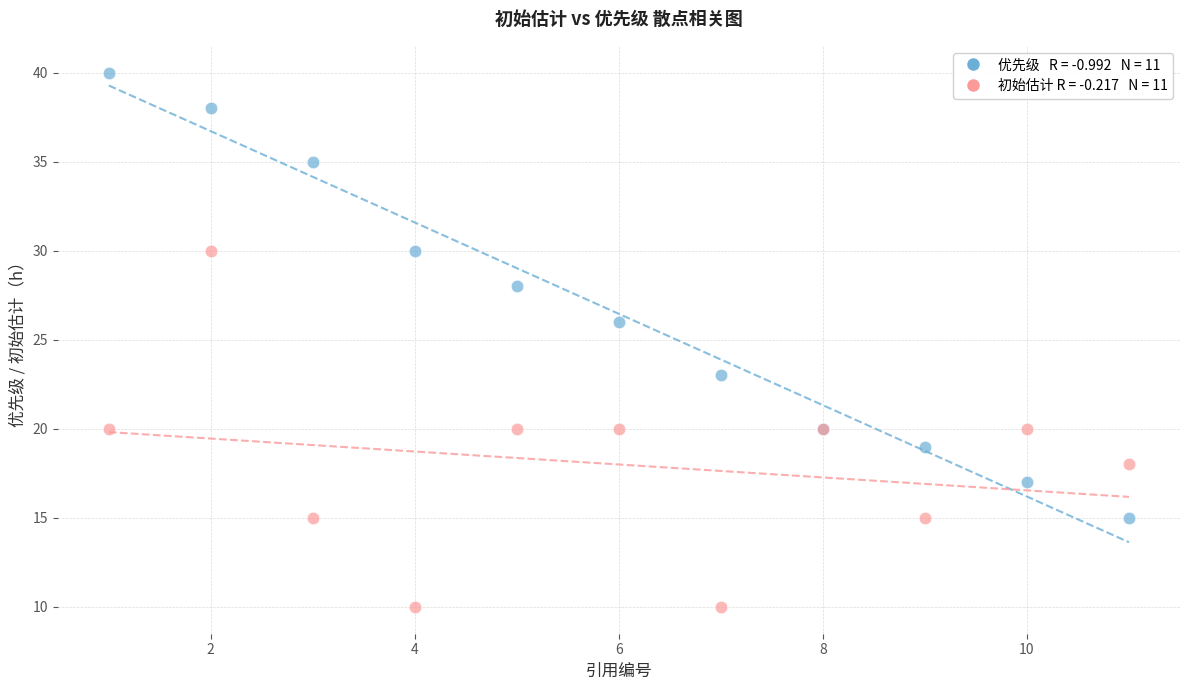

Across all series, what Y value is closest to 25?

26